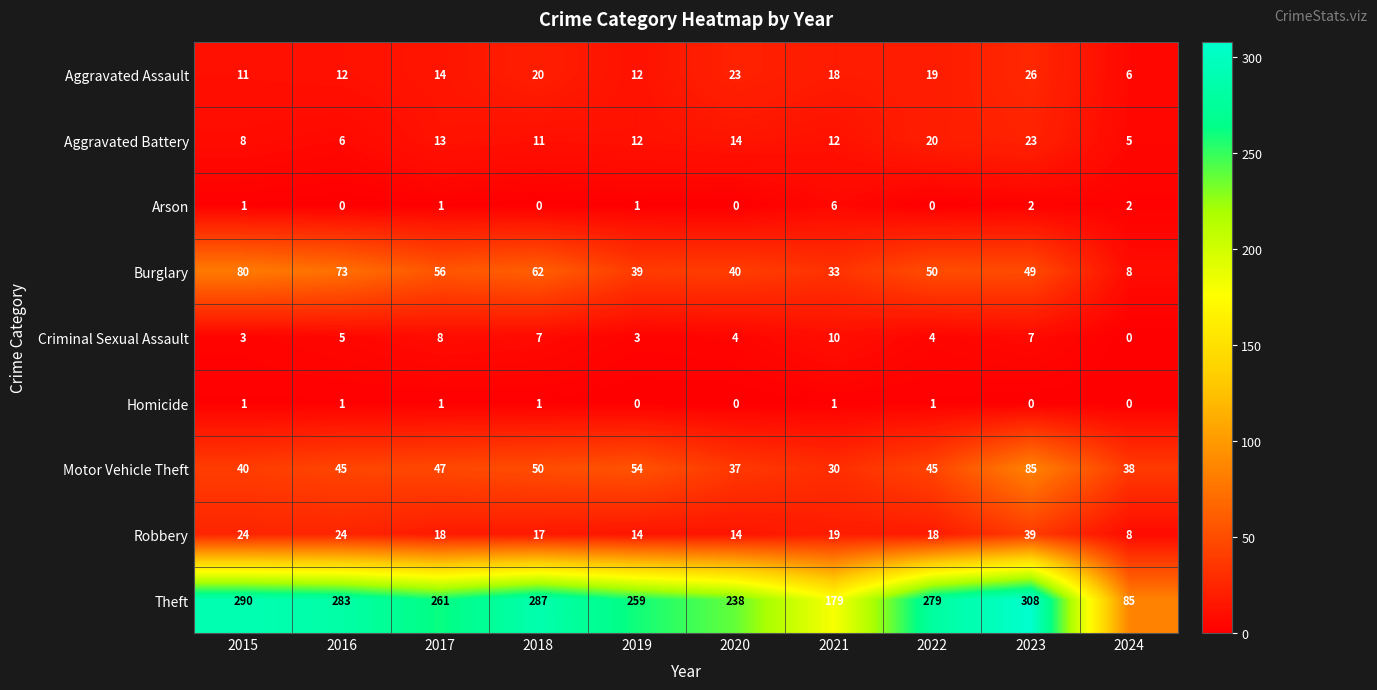

What is the difference between the highest and lowest values at 2015?

289